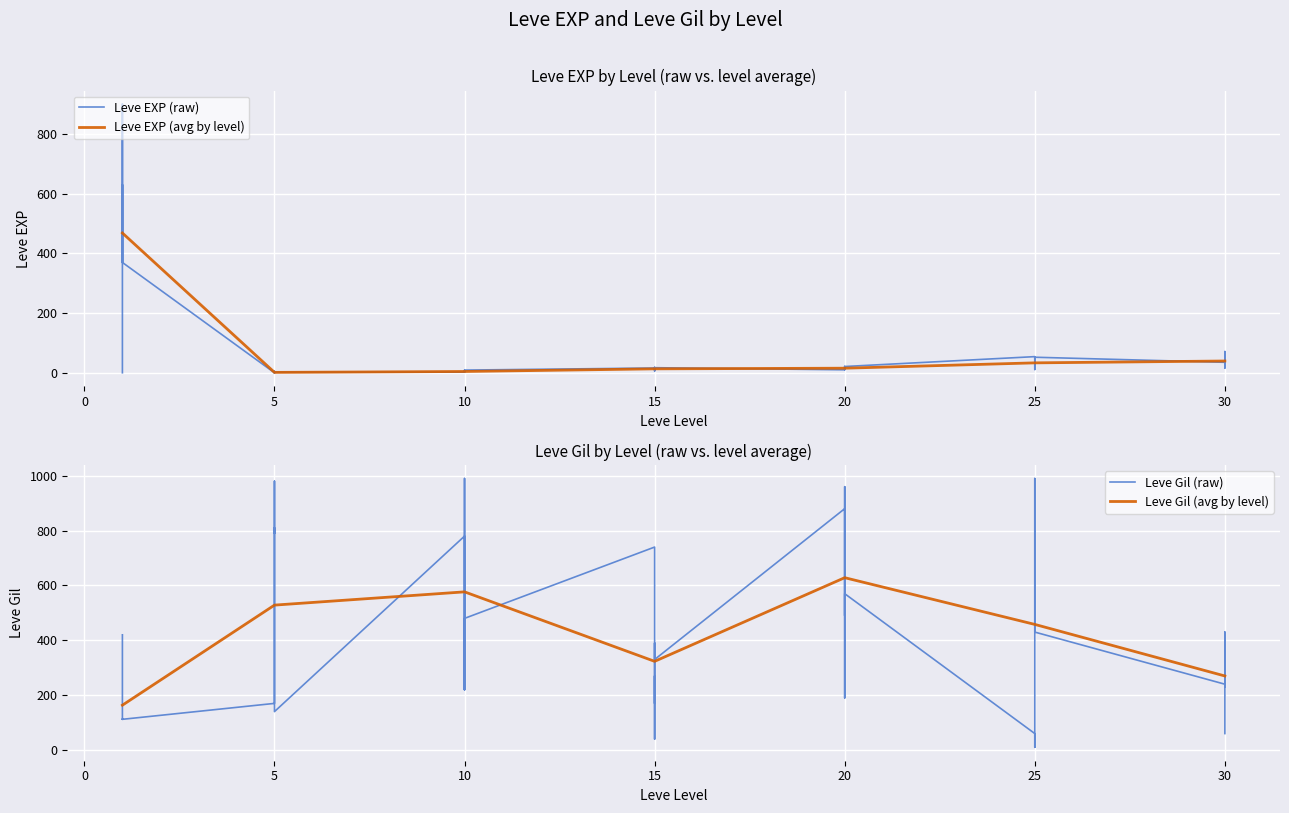

True or false: Leve Gil and Leve EXP cross at least once.

True